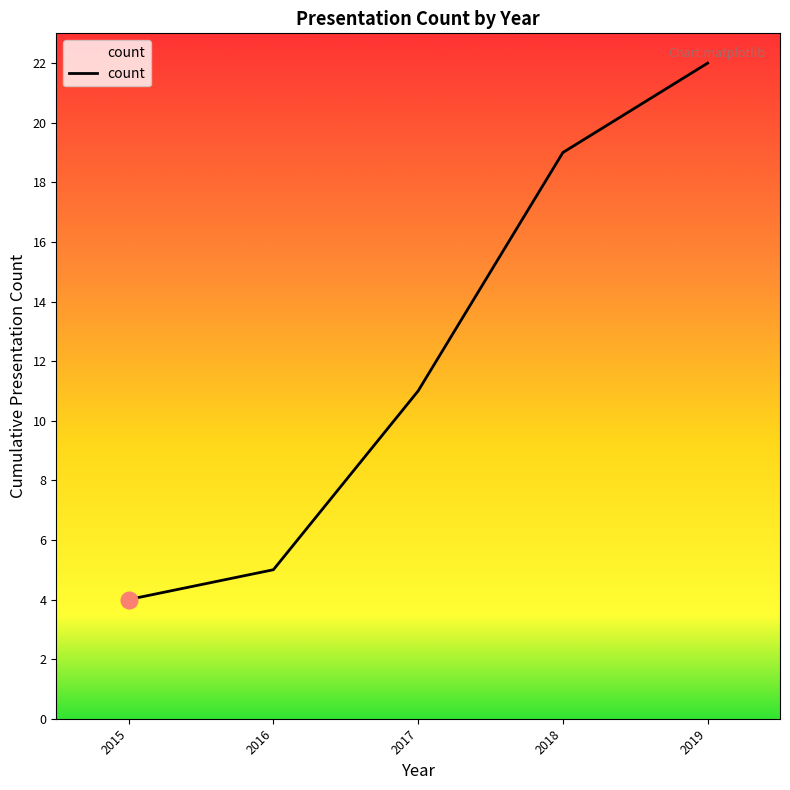

Reading right to left, list all the values displayed in this chart.

2019=22	2018=19	2017=11	2016=5	2015=4